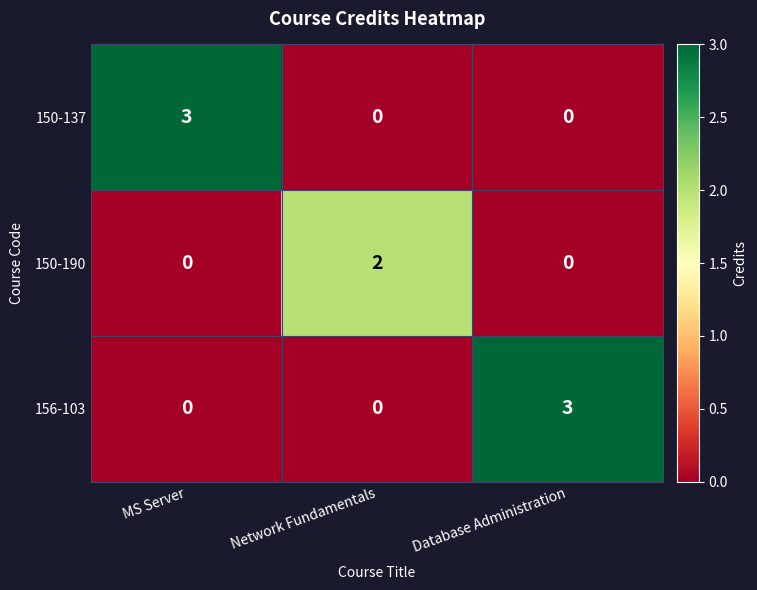

Count the number of categories in the chart.

3